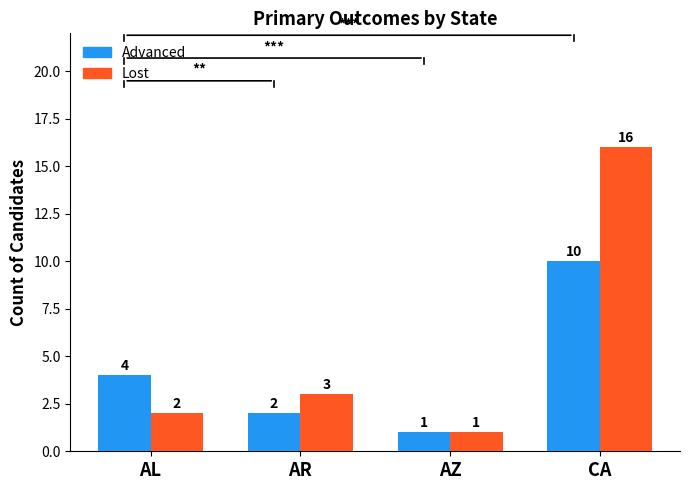

Is it true that Advanced equals 1 at AZ?

True